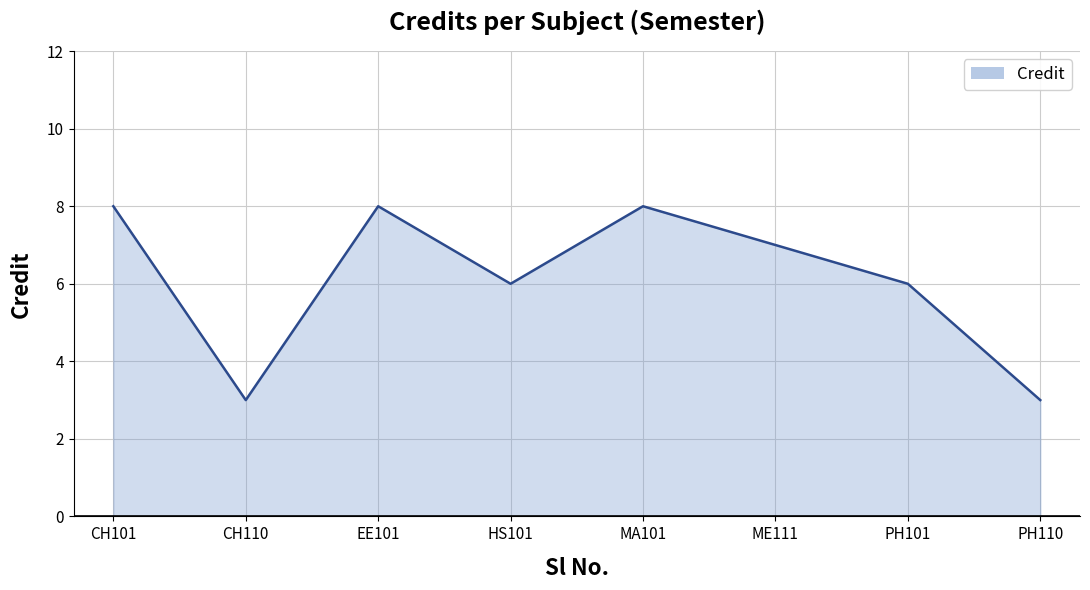

What is the change in value from EE101 to PH110?

-5